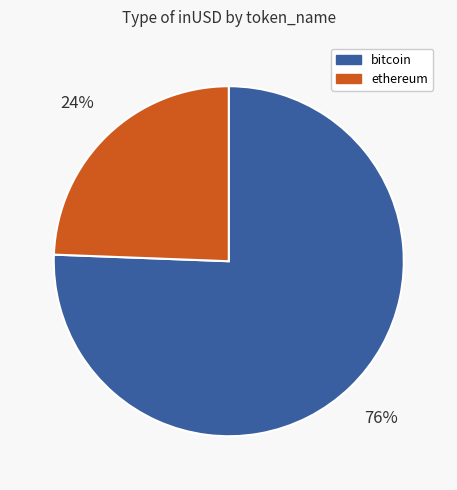

The bitcoin slice represents 87% of the pie. True or false?

False